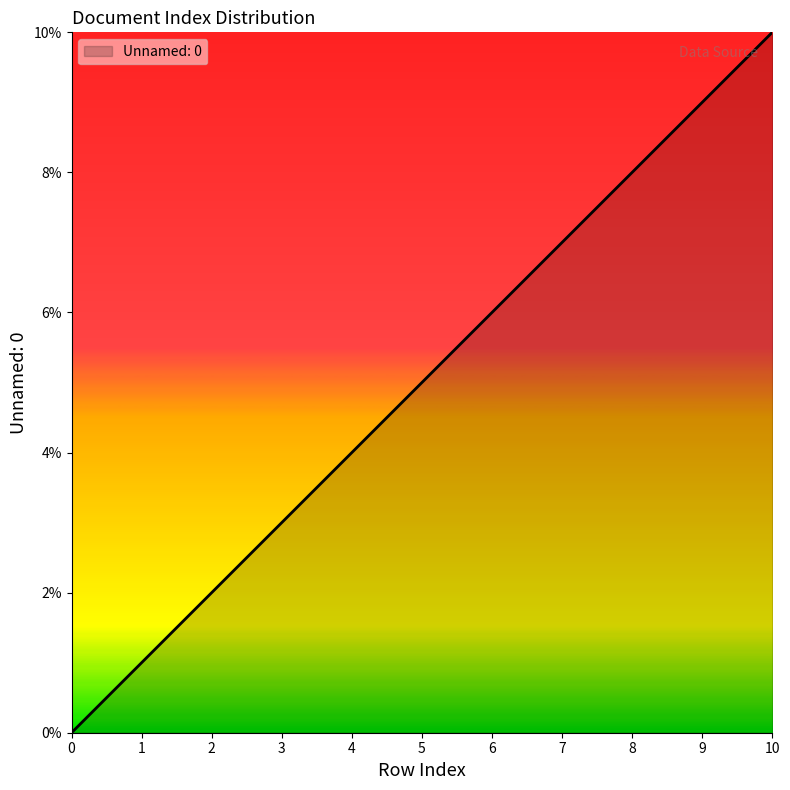

List the labels in order of value, smallest first.

0, 1, 2, 3, 4, 5, 6, 7, 8, 9, 10